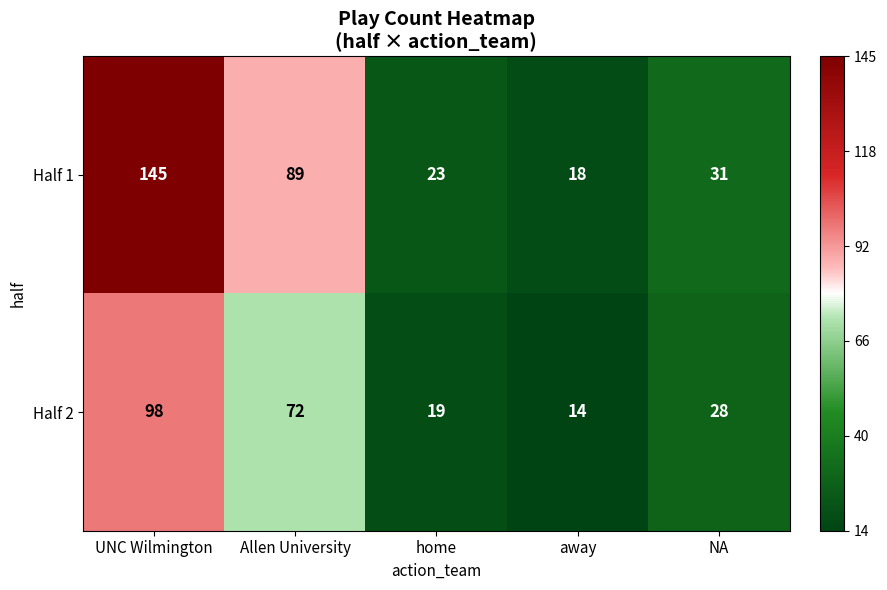

Is it true that Half 1 equals 35 at home?

False